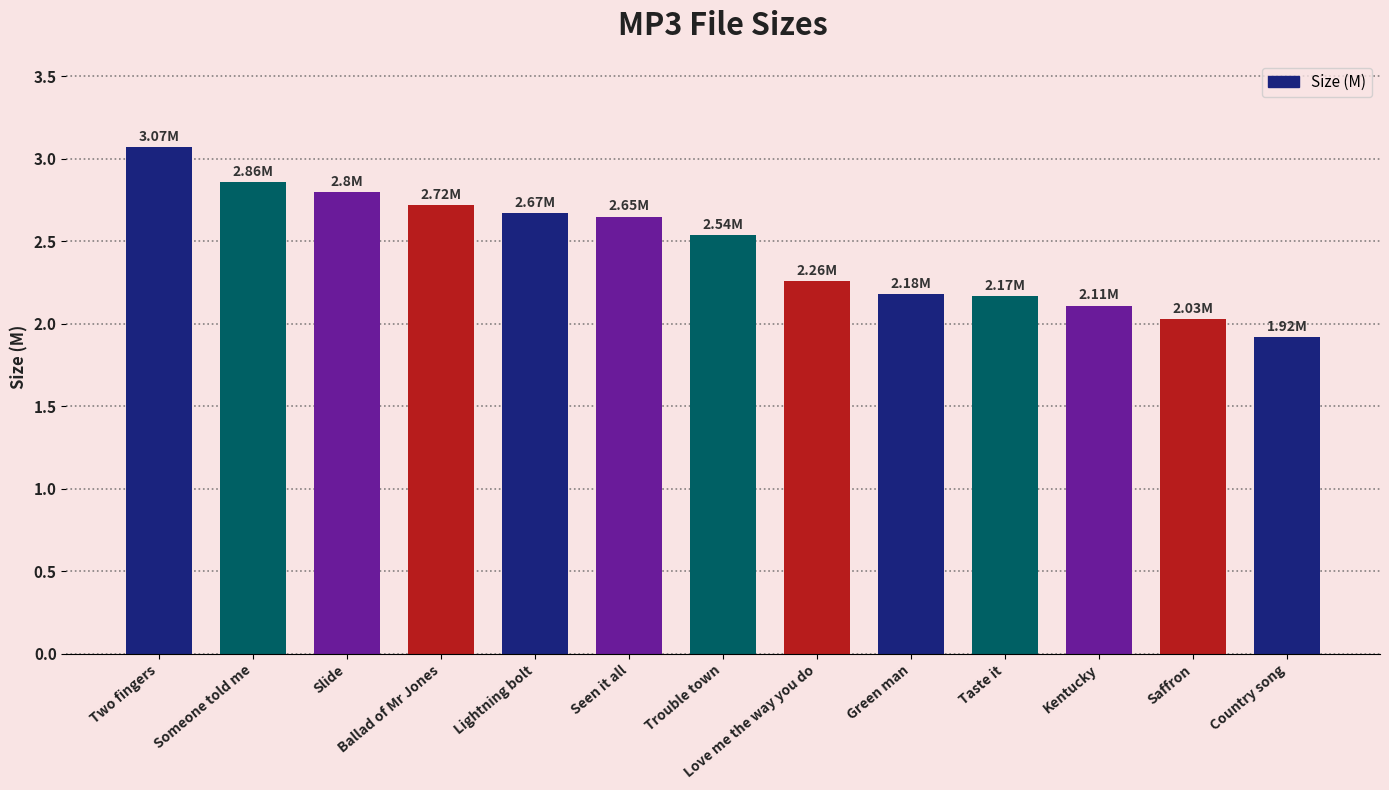

Which category has the lowest value across all series?

Country song